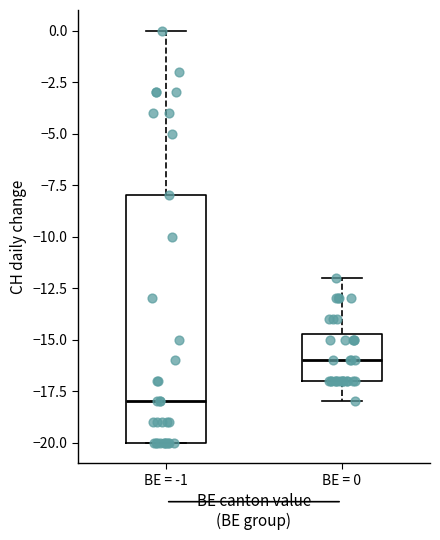

Where is the lower edge of the box for BE = 0 on the y-axis? The values are not printed on the chart, so give them approximately, as read against the axis.

-17.0